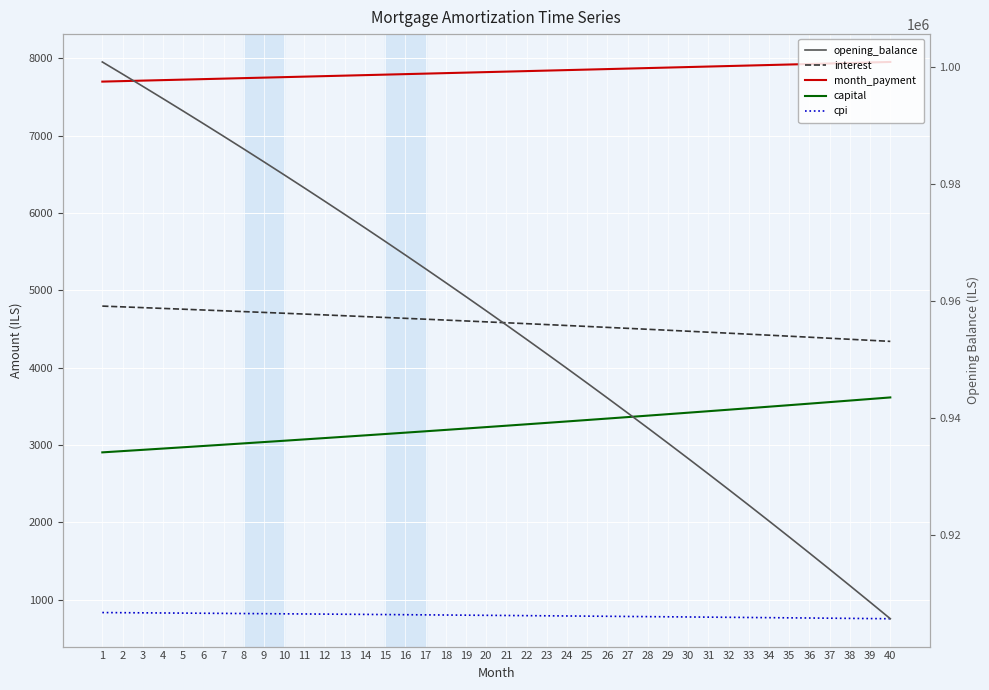

Which series has the widest spread of values?

opening_balance